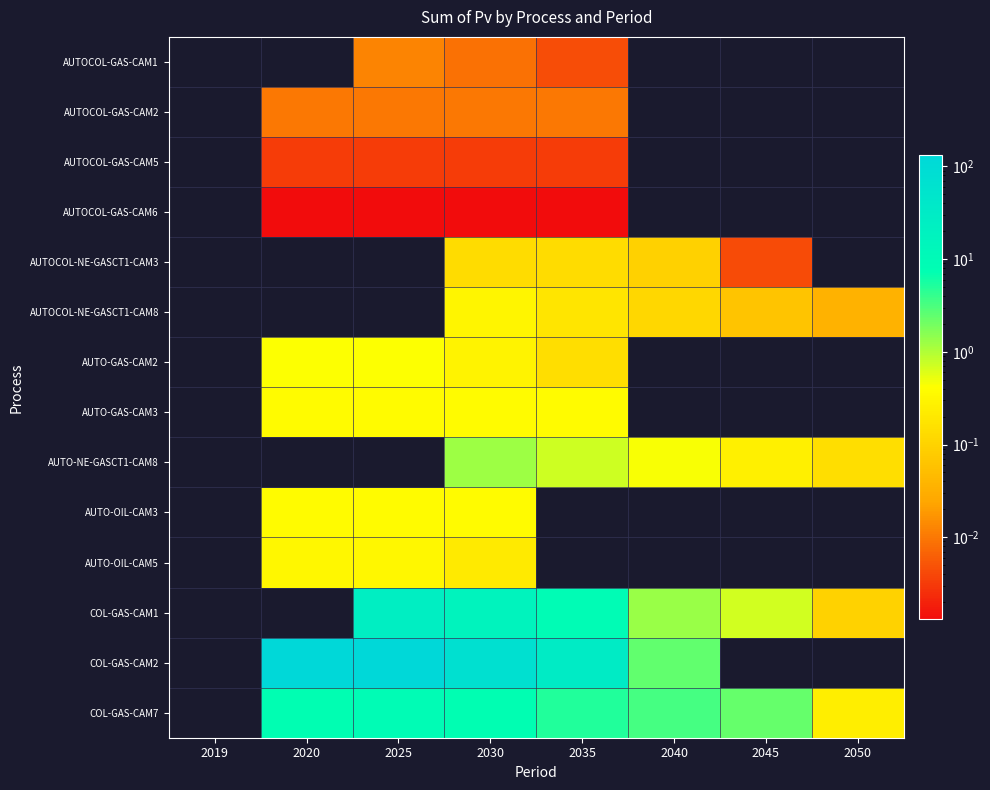

What is the greatest value displayed?

132.2